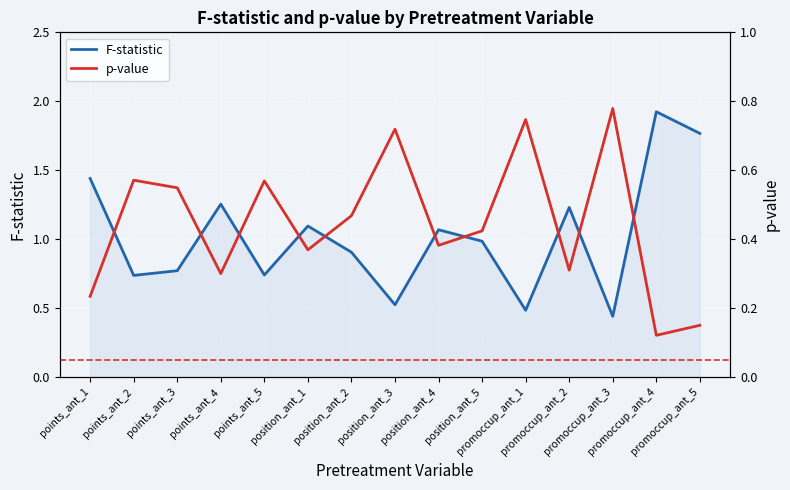

What is the difference between the second highest and minimum values in the p-value series?

0.6